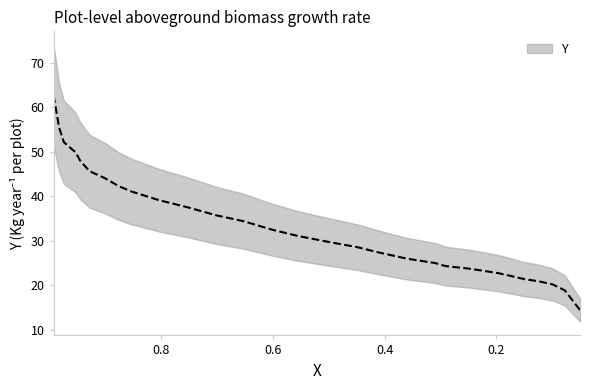

True or false: there are more than 0 points higher than both neighbors.

False